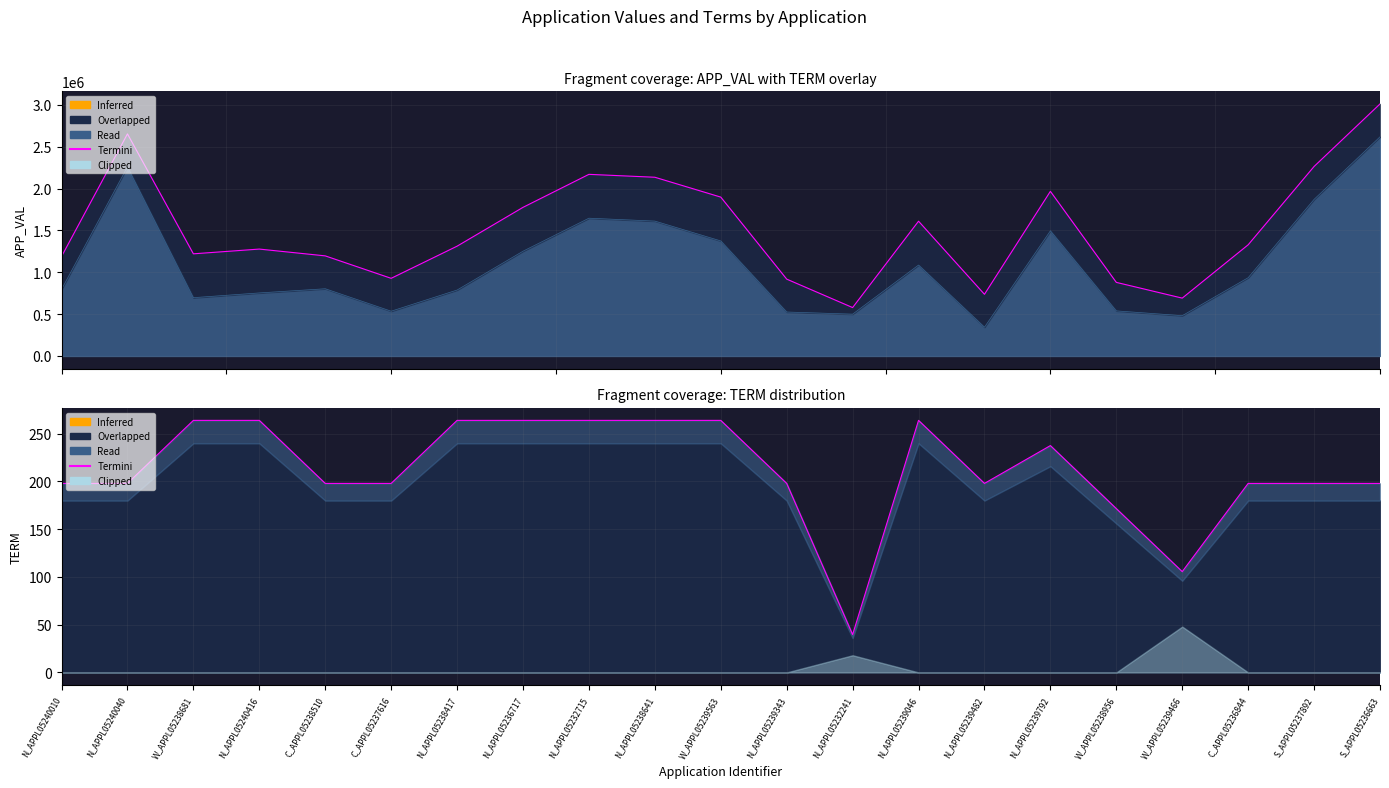

What is the ratio of the value at N_APPL05240416 to the value at N_APPL05236717?

1.0